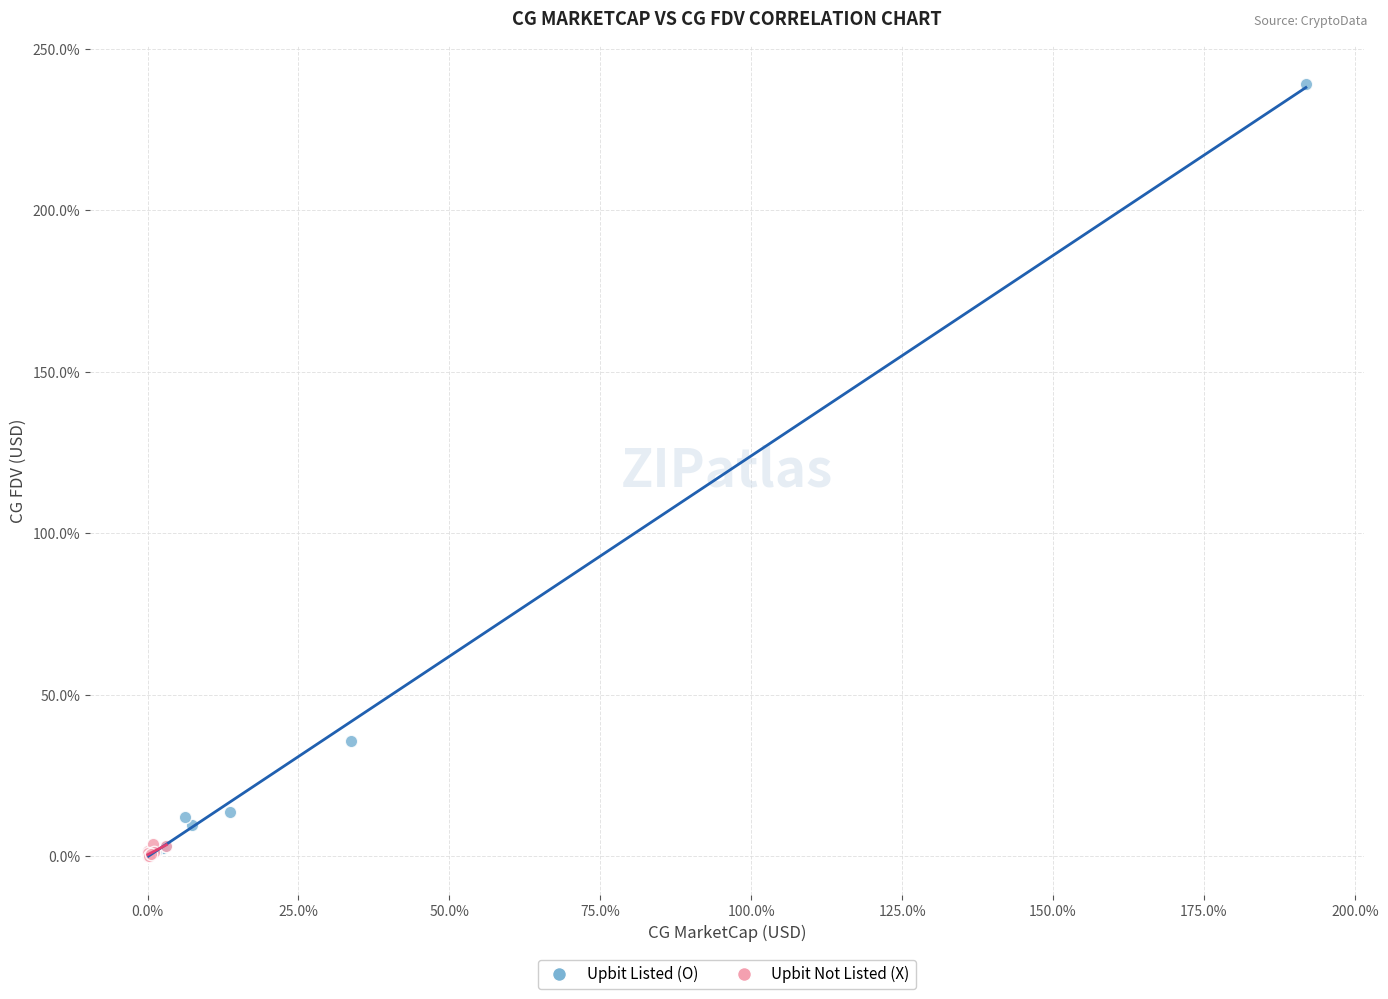

Which series reaches the maximum Y coordinate?

Upbit Listed (O)